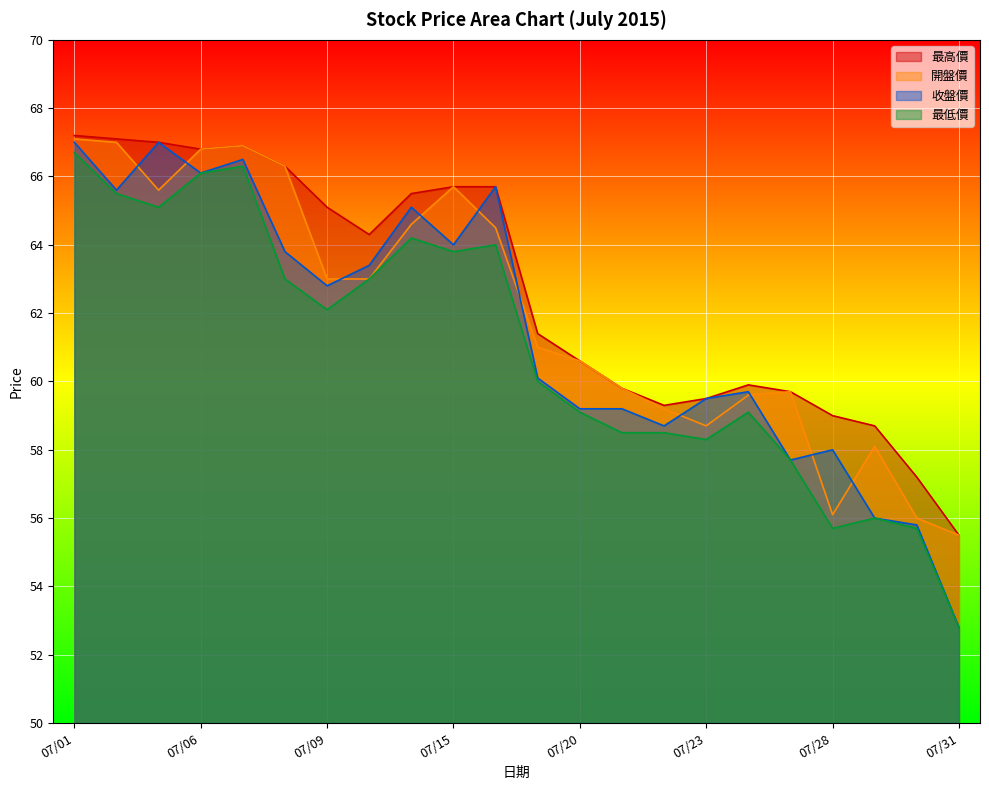

True or false: 最低價 and 開盤價 intersect in this chart.

False